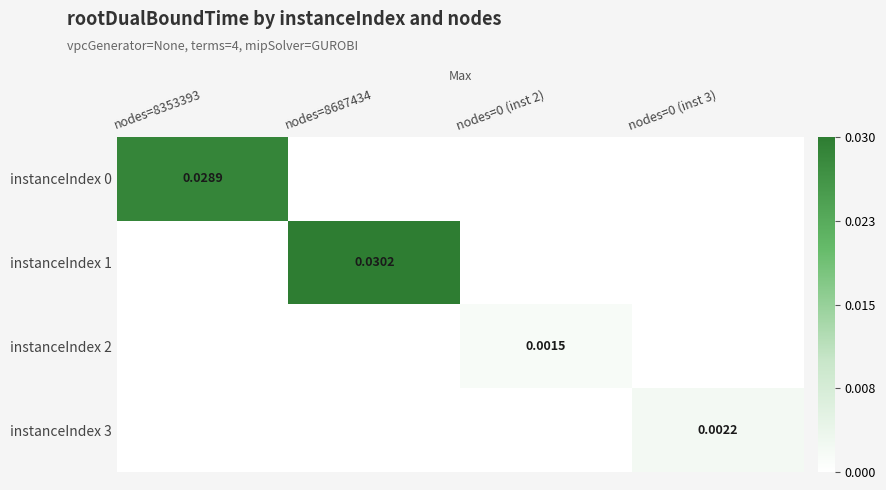

The instanceIndex 2 series shows 0.0 at nodes=0 (inst 3). True or false?

True